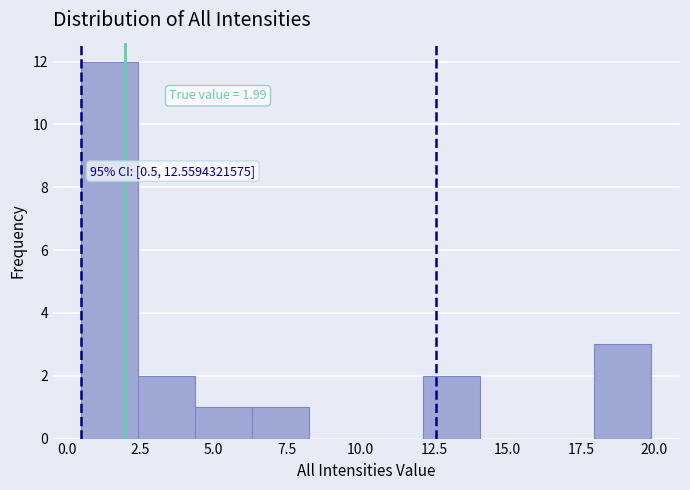

Around what value on the x-axis is the tallest bar? Give the approximate position of its centre, as read against the axis.

1.5